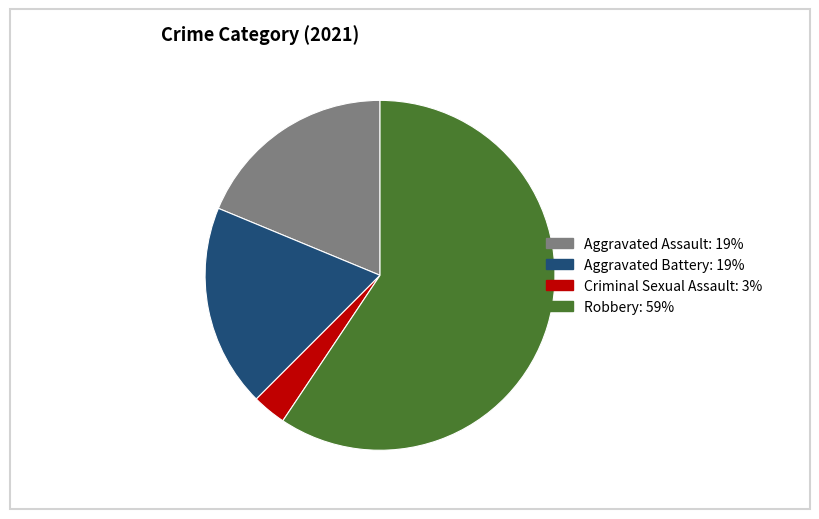

Is there a majority slice in this chart?

Yes